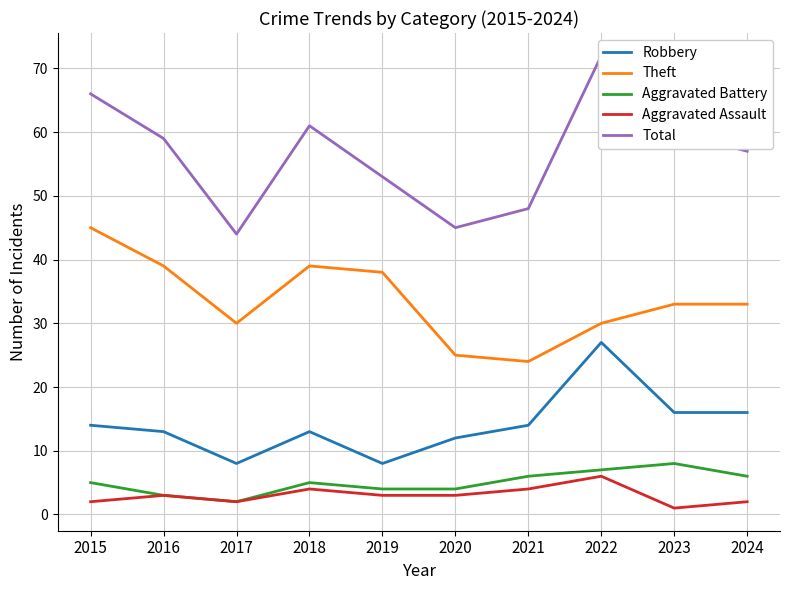

Which series has the largest range (max minus min)?

Total